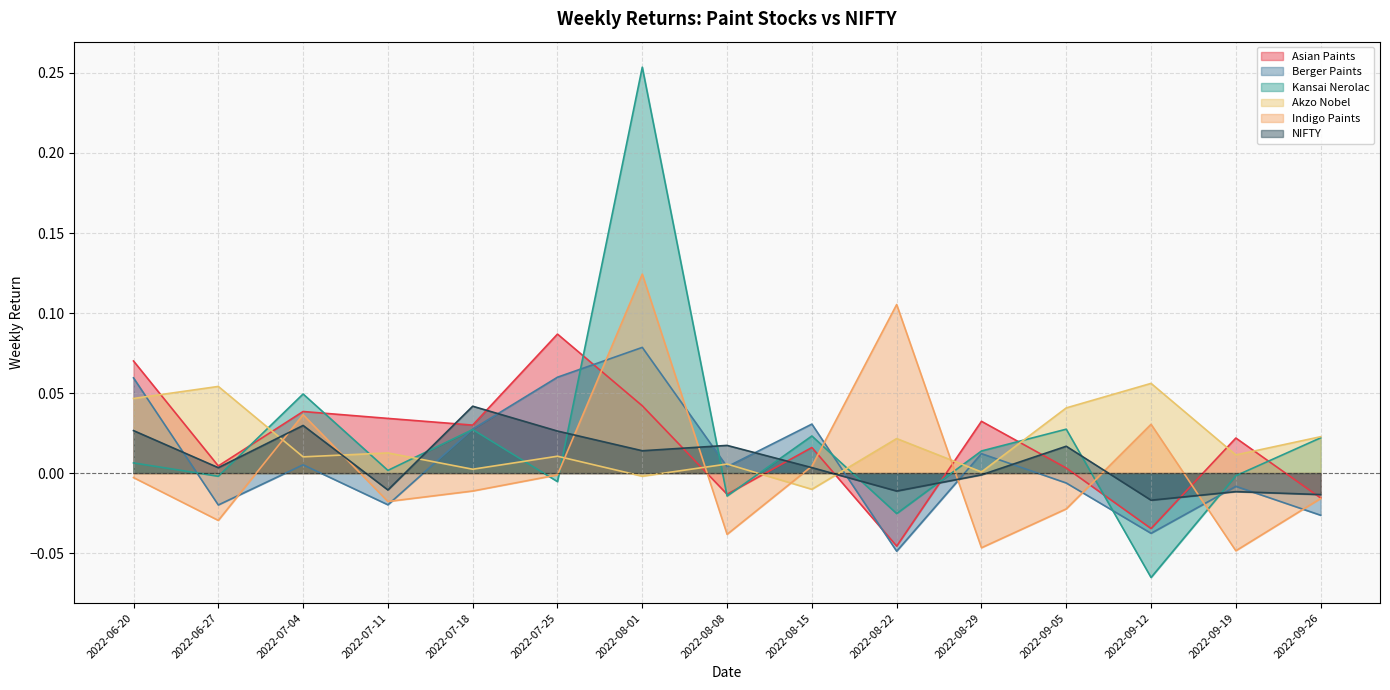

The NIFTY series shows 0.0 at 2022-08-01. True or false?

True